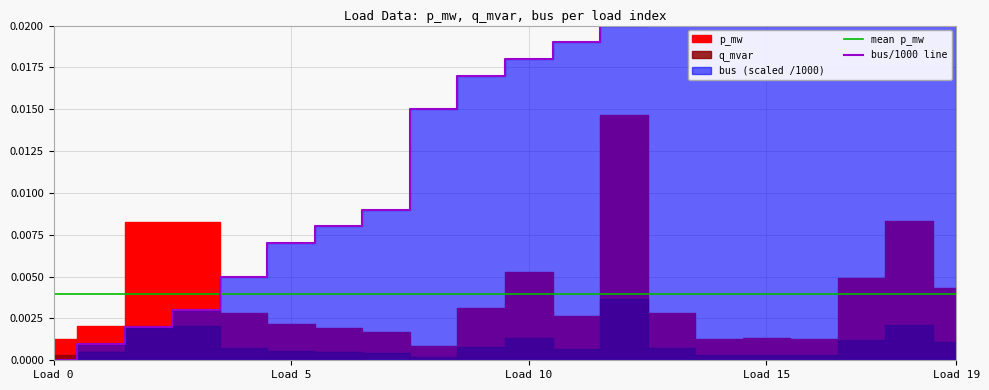

Does the chart display data point markers on the line(s)?

No